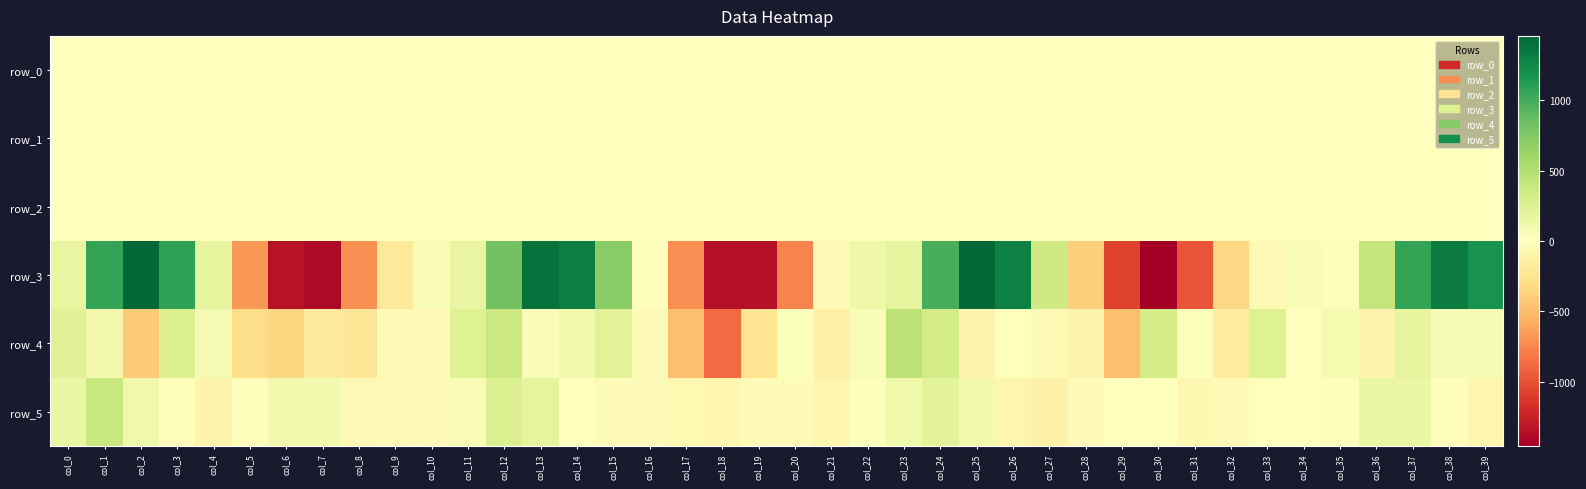

The value of row_0 at col_1 is -0.3. True or false?

True